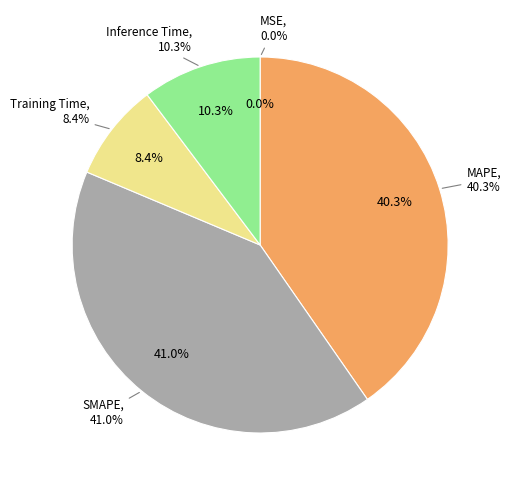

To the nearest percent, what portion does Inference Time represent?

10%